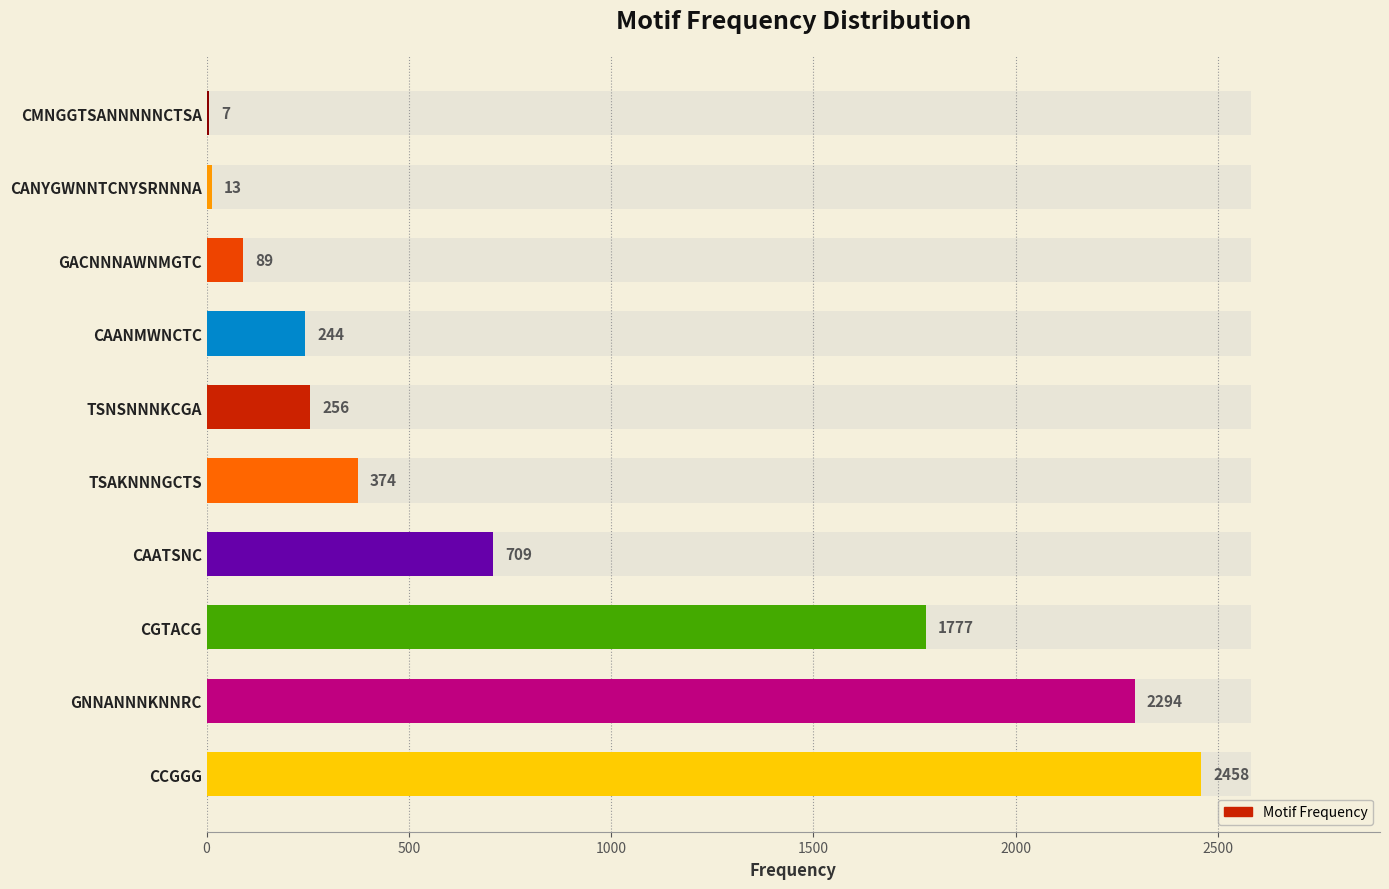

What is the difference between the values at CMNGGTSANNNNNCTSA and CAATSNC?

702